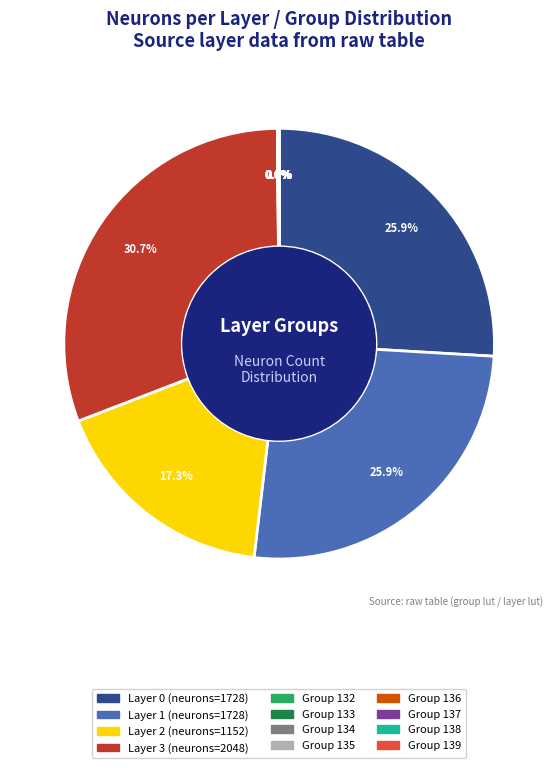

Is the sum of Layer 2 (neurons=1152) and Layer 3 (neurons=2048) greater than half?

No